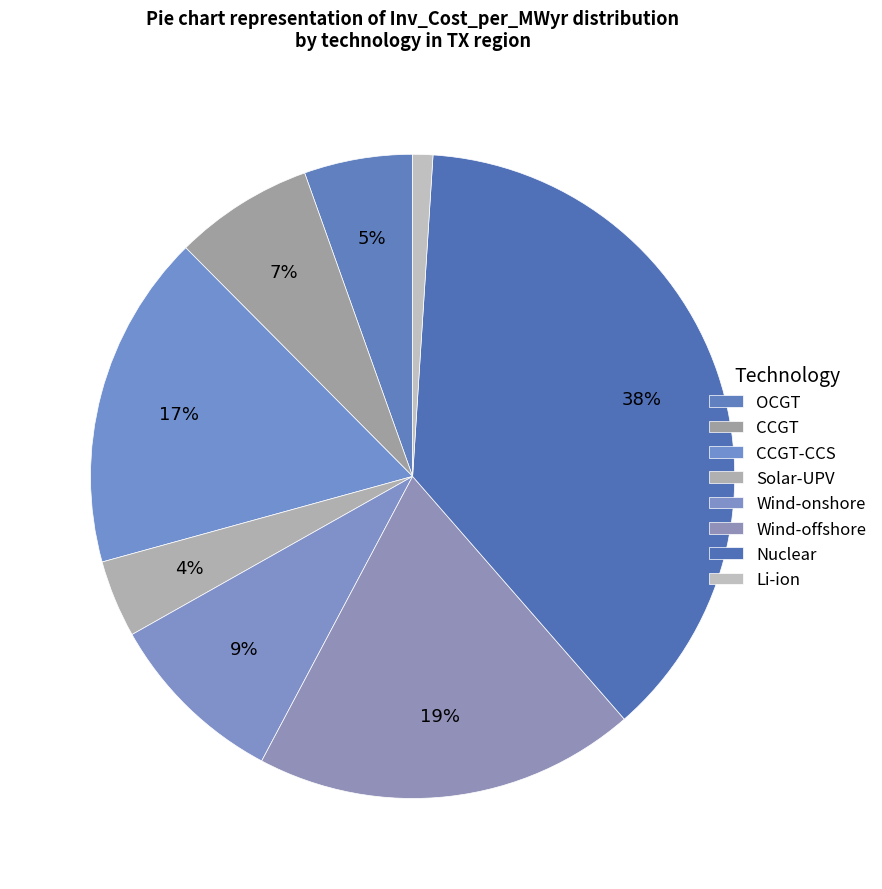

What is the total percentage of CCGT and Solar-UPV?

10.9%